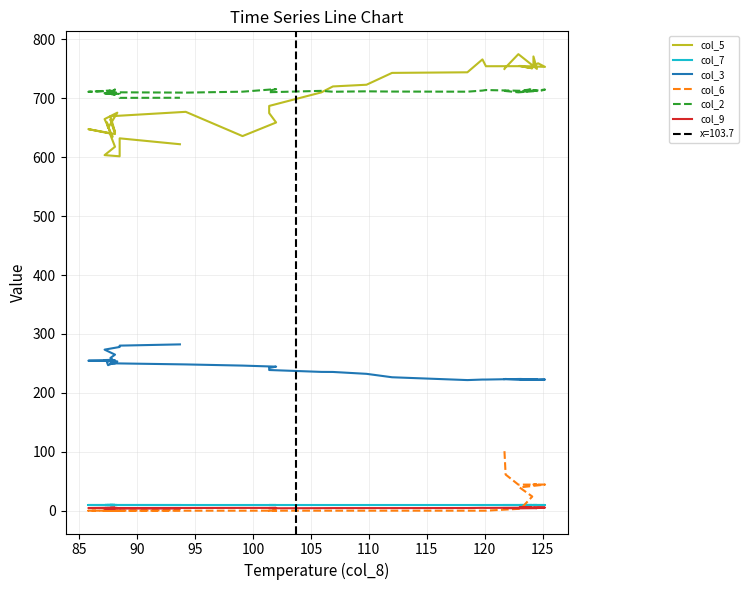

What are all the series names shown in the legend?

col_5, col_7, col_3, col_6, col_2, col_9